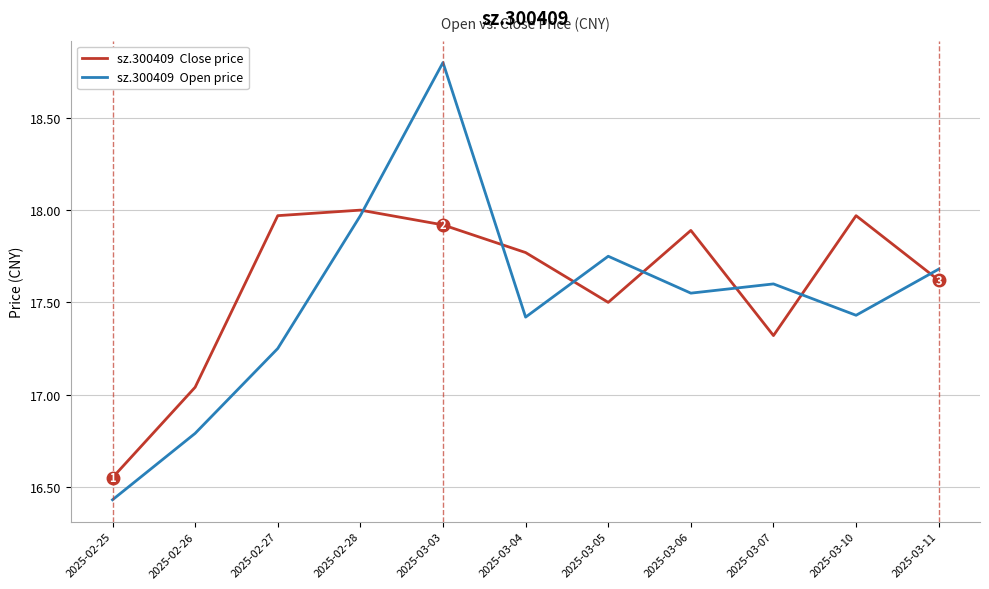

At which category does the chart reach its peak across all series?

2025-03-03